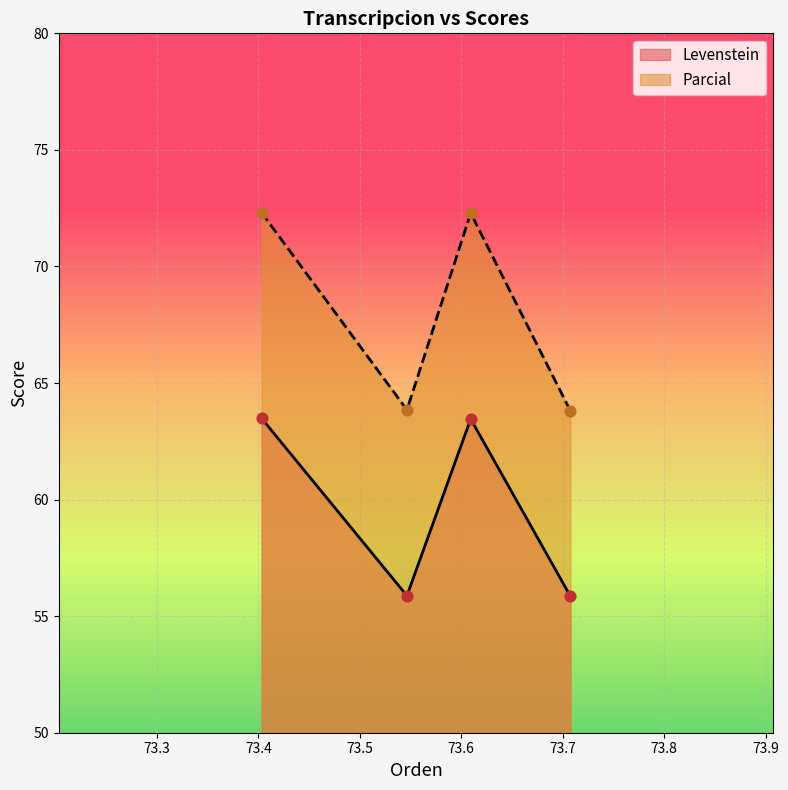

Which series reaches the minimum Y coordinate?

Levenstein